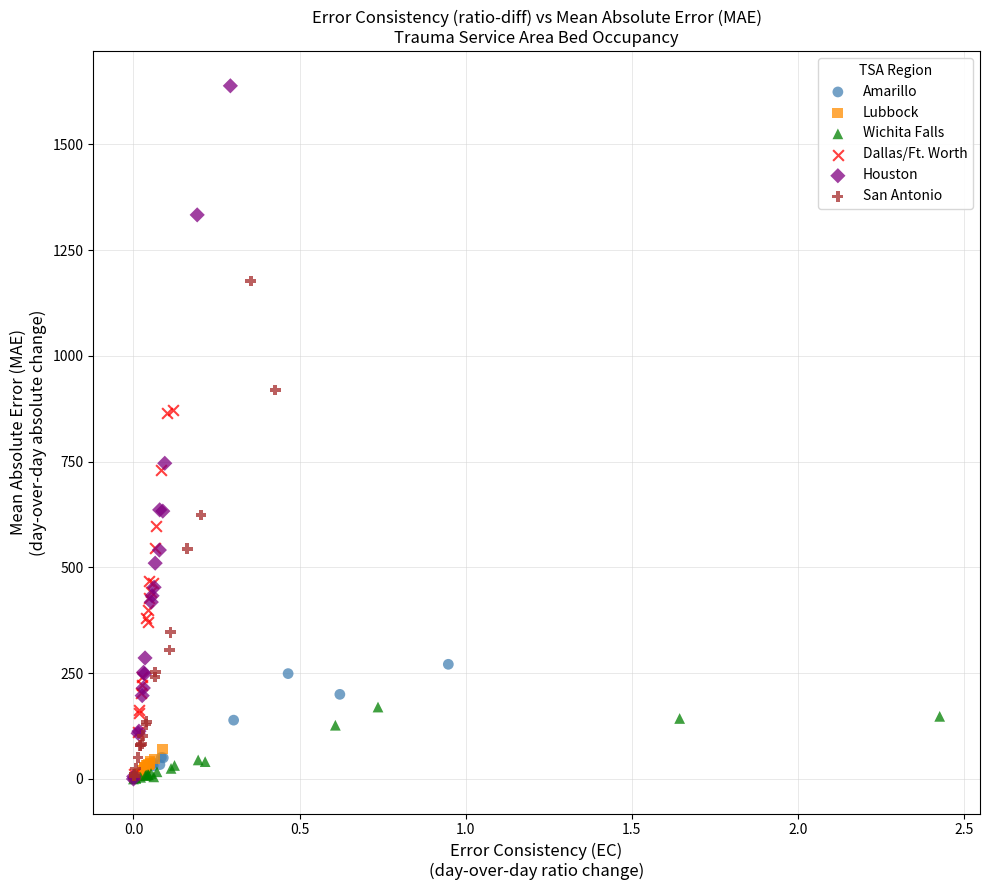

Which series has the largest Y range (max minus min)?

Houston